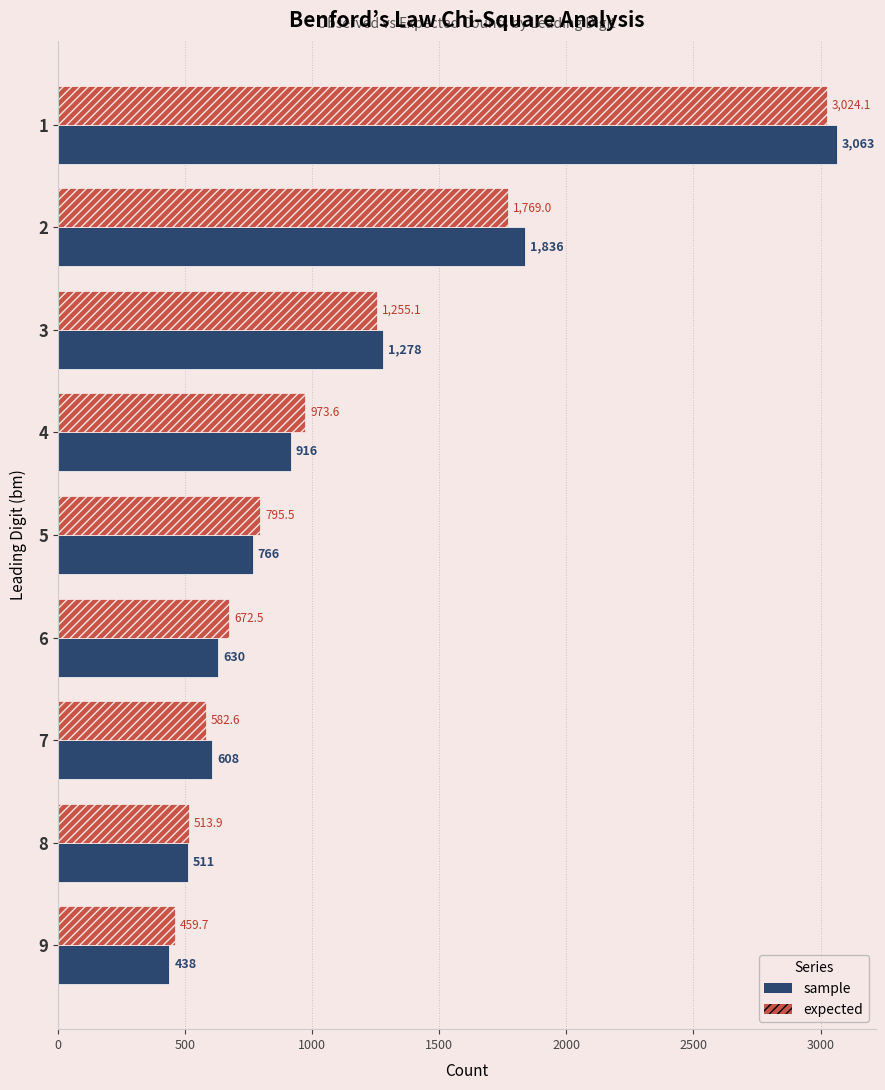

What is the difference between the expected values at 4 and 7?

391.0